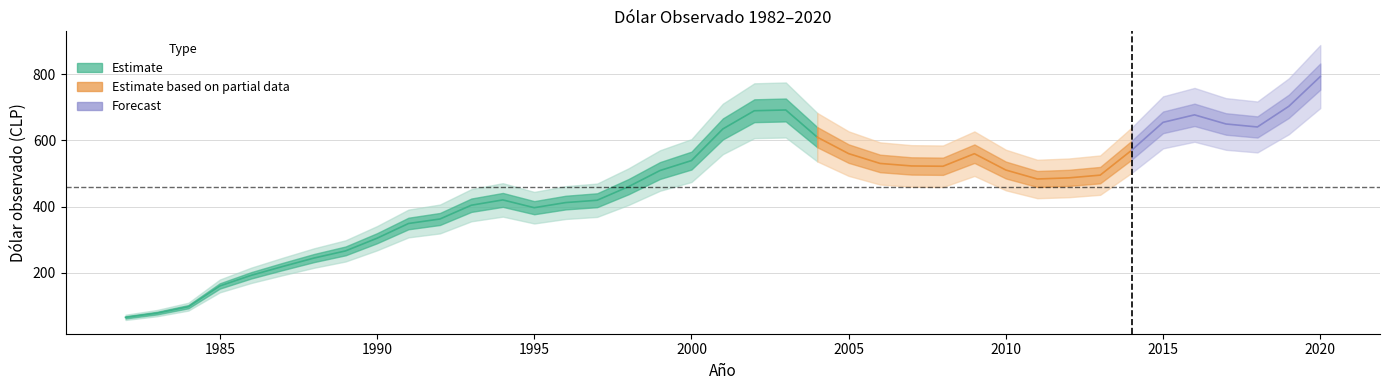

What is the difference between the maximum and minimum values?

726.2